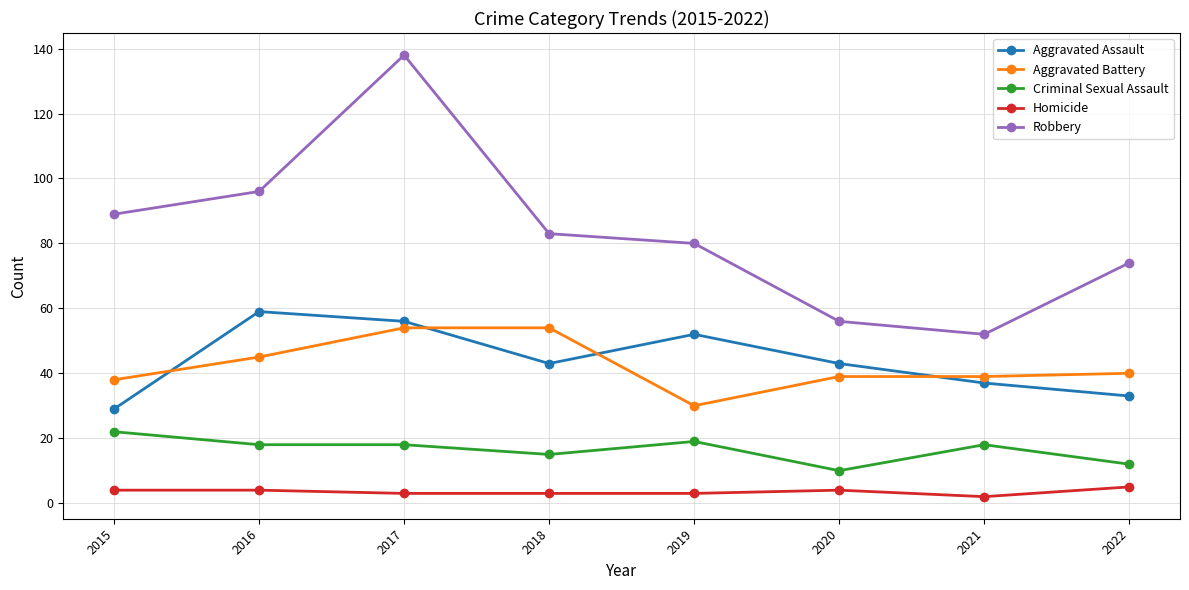

What is the value of the Criminal Sexual Assault point at the 3rd from the left?

18